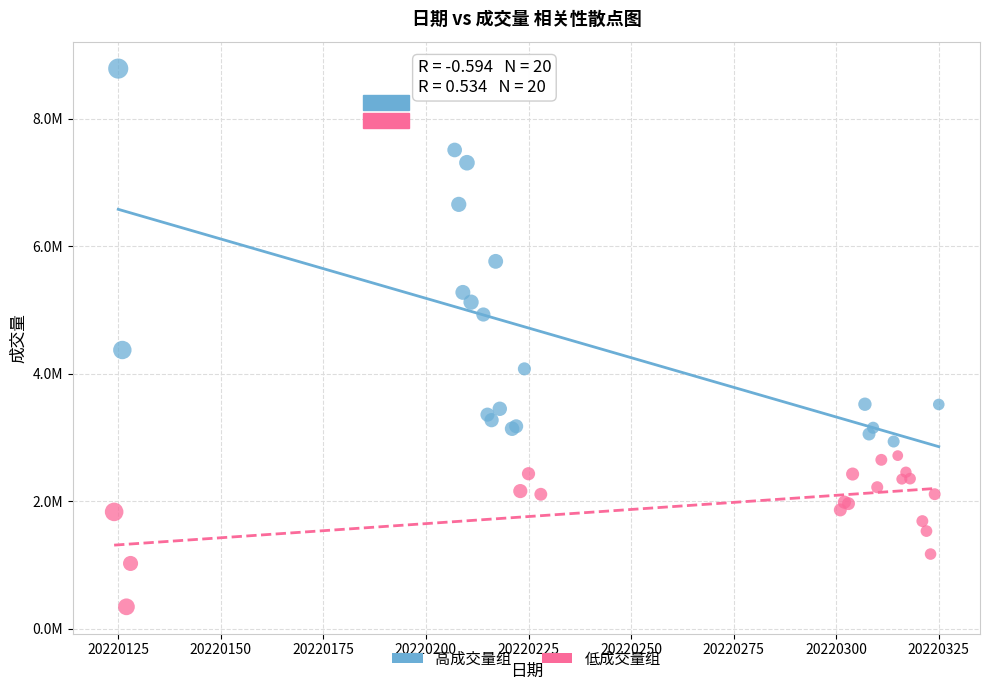

Which series has the largest Y range (max minus min)?

高成交量组